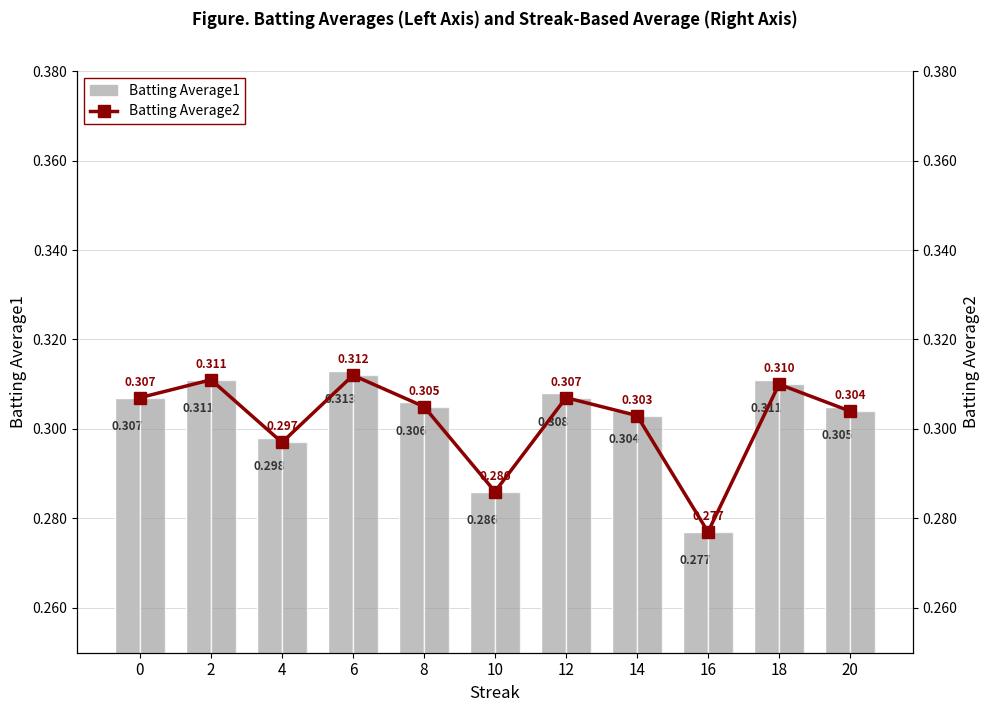

At how many categories does at least one series exceed 0?

11